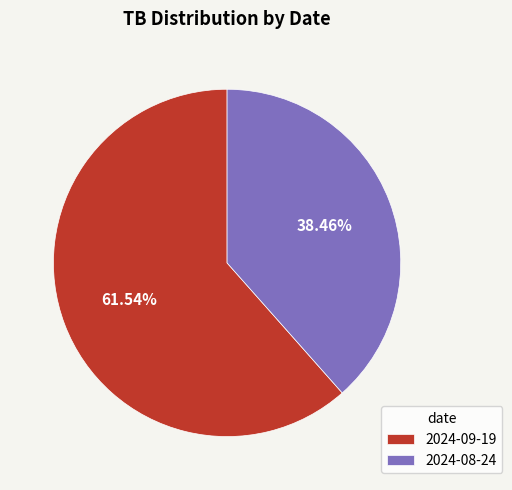

What is the majority slice?

2024-09-19